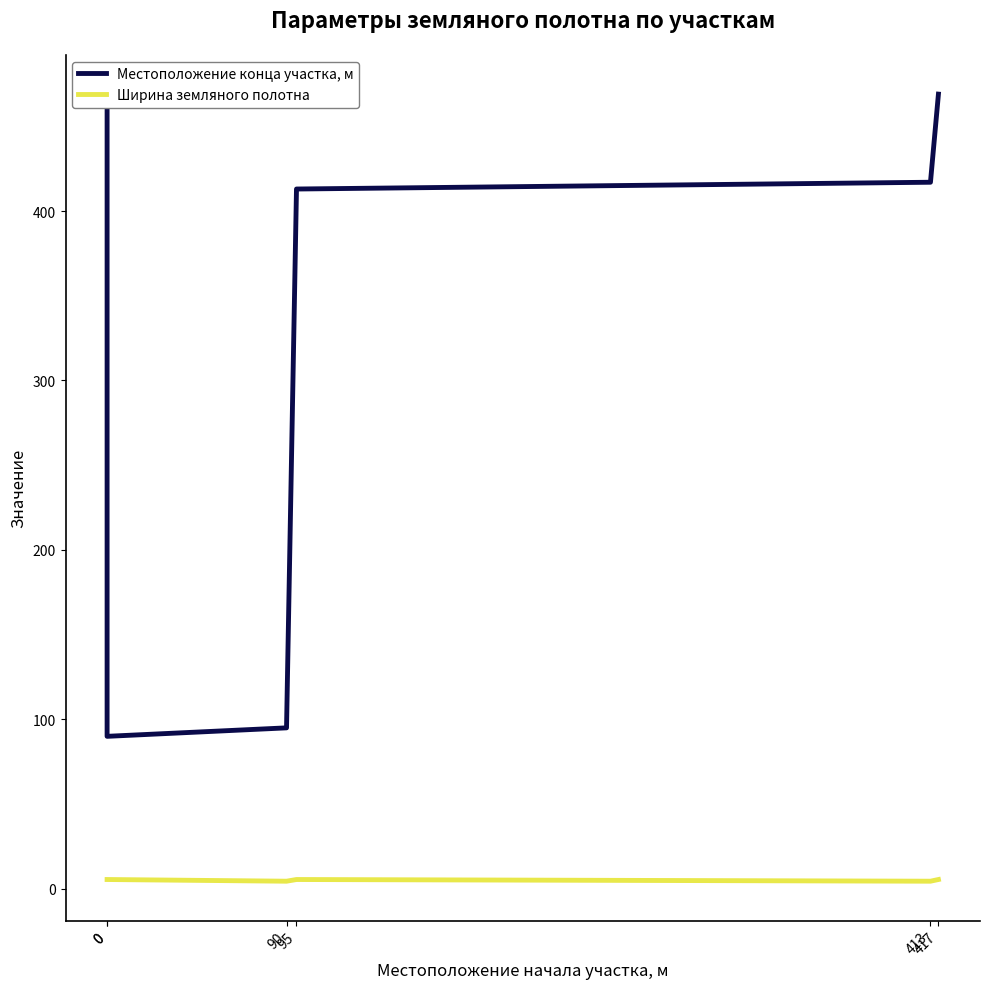

Rank the series by their average value, from lowest to highest.

Ширина земляного полотна, Местоположение конца участка, м